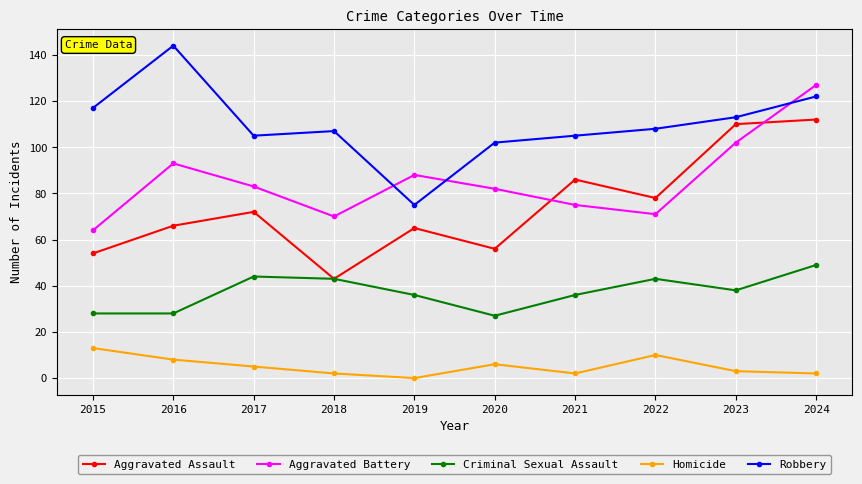

Which label corresponds to the smallest value in the chart?

2019